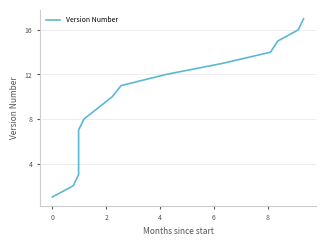

Does the chart have visible grid lines?

Yes